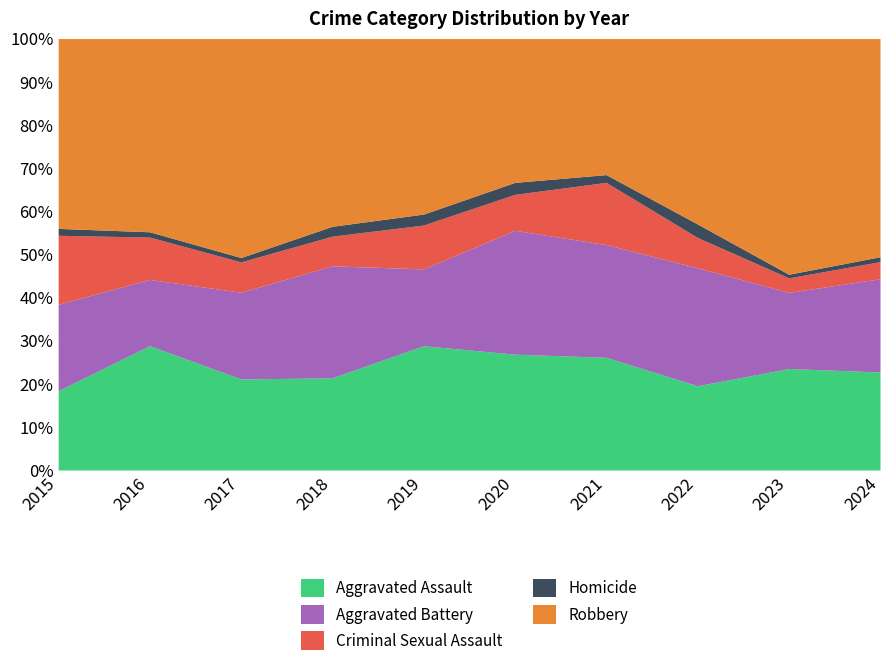

At which label is Criminal Sexual Assault closest to 12?

2019